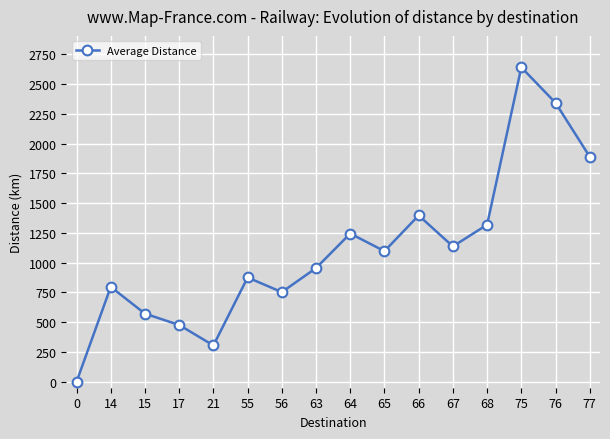

What is the change in value from 68 to 76?

+1024